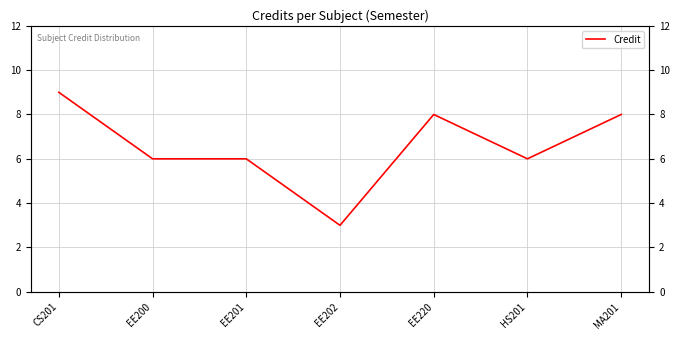

Does the chart have visible grid lines?

Yes